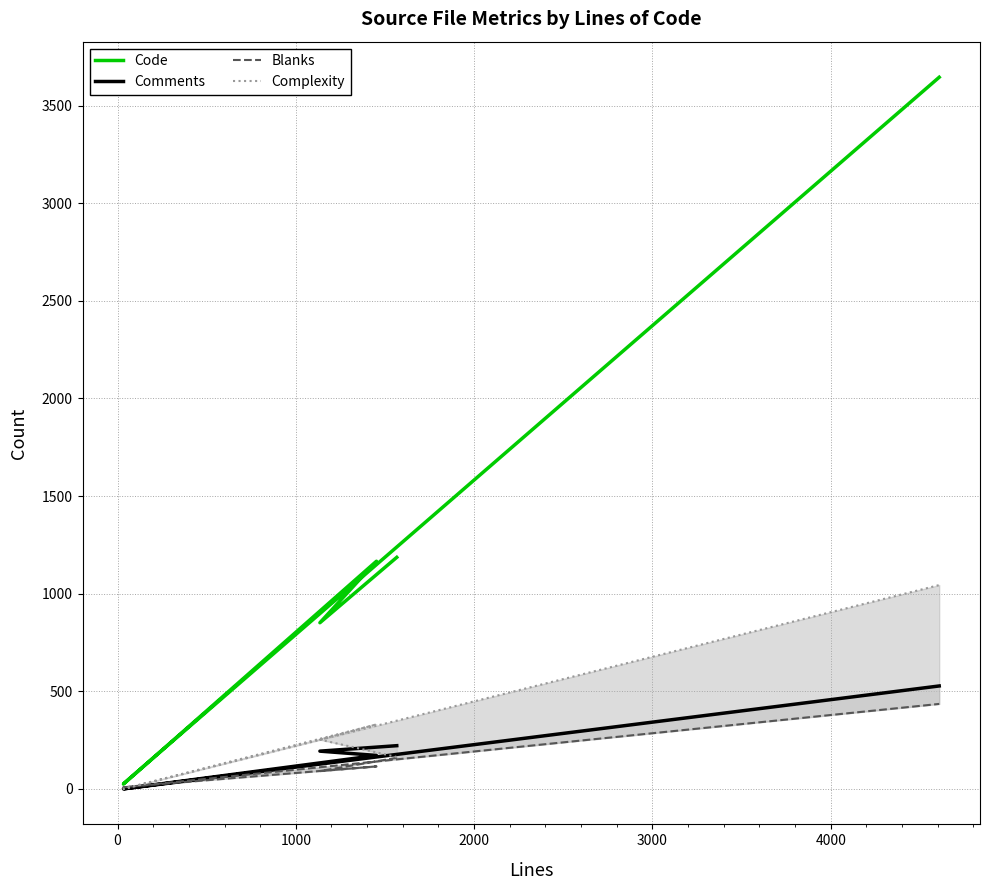

Is the value of Comments at −1000 greater than the value of Code at 4000?

No